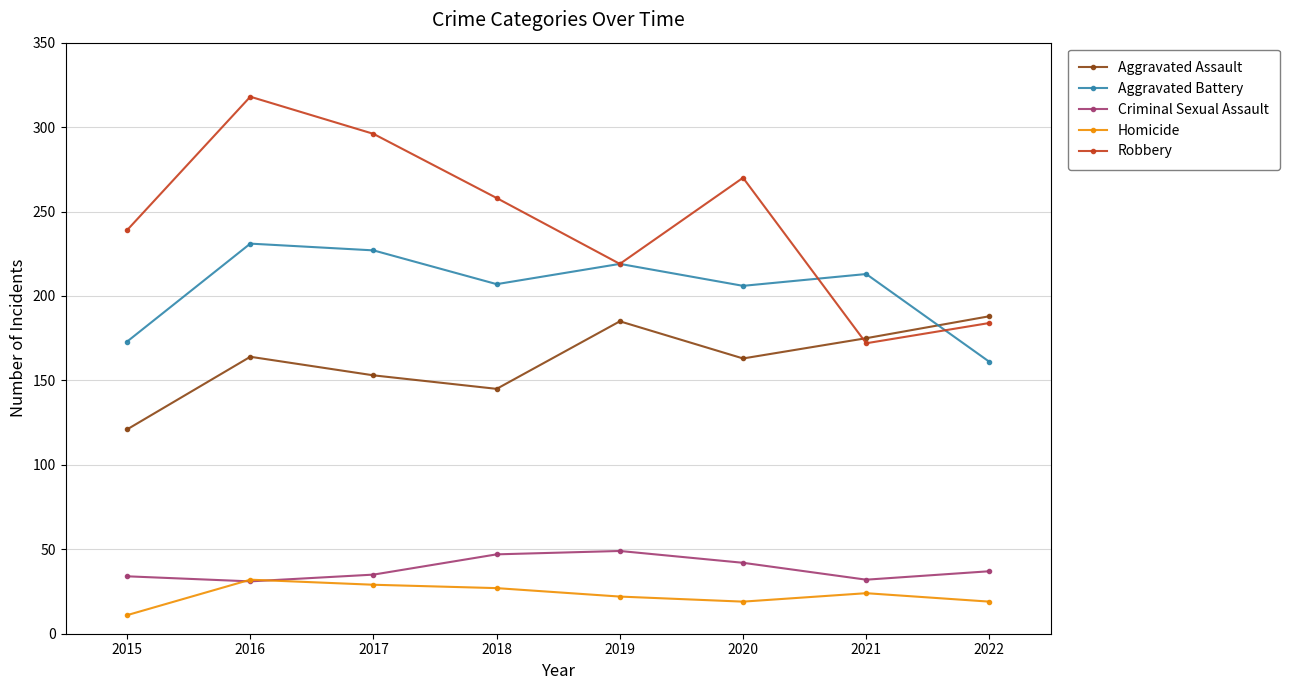

What is the maximum value for Aggravated Battery?

231